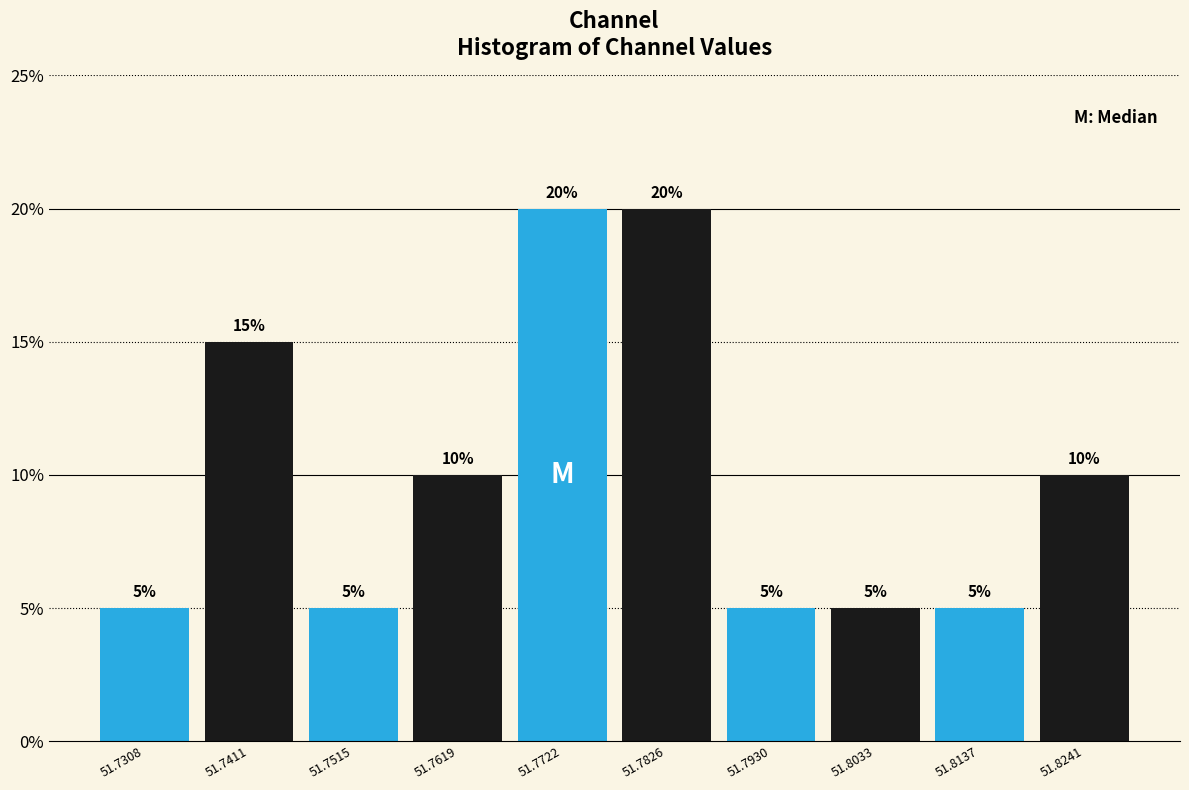

Reading left to right, transcribe this chart: for each bar, give the range it covers on the x-axis and its height. The bar edges are not printed on the chart, so give them approximately, as read against the axis.

51.726 to 51.736: 5
51.736 to 51.746: 15
51.746 to 51.756: 5
51.756 to 51.768: 10
51.768 to 51.778: 20
51.778 to 51.788: 20
51.788 to 51.798: 5
51.798 to 51.808: 5
51.808 to 51.818: 5
51.818 to 51.830: 10